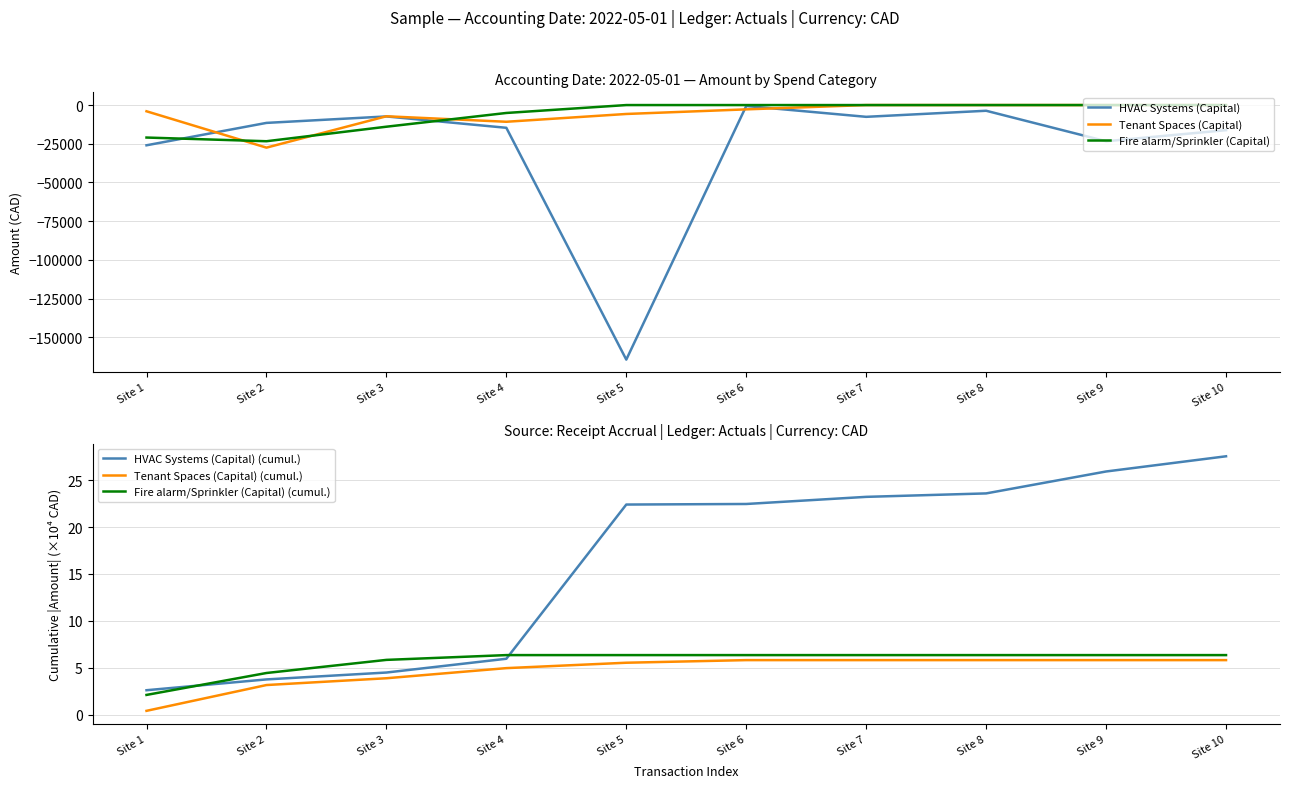

Between Site 4 and Site 10, which series saw the biggest shift?

Tenant Spaces (Capital)